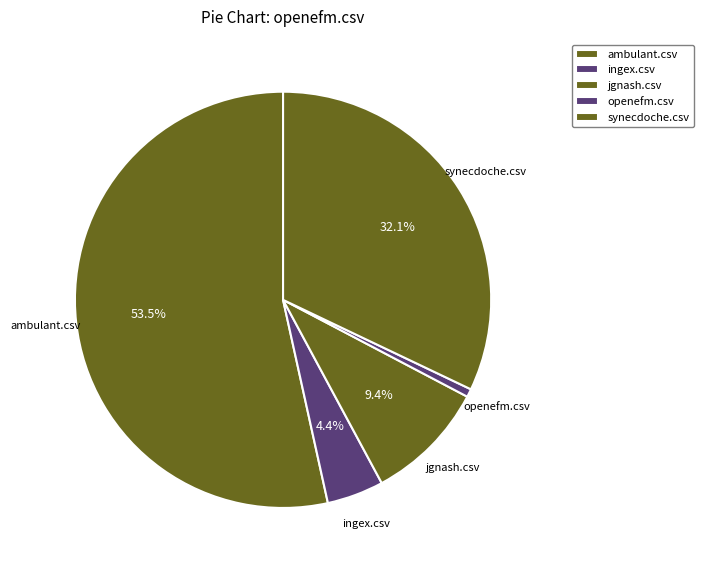

What is the change in value from jgnash.csv to synecdoche.csv?

+0.4